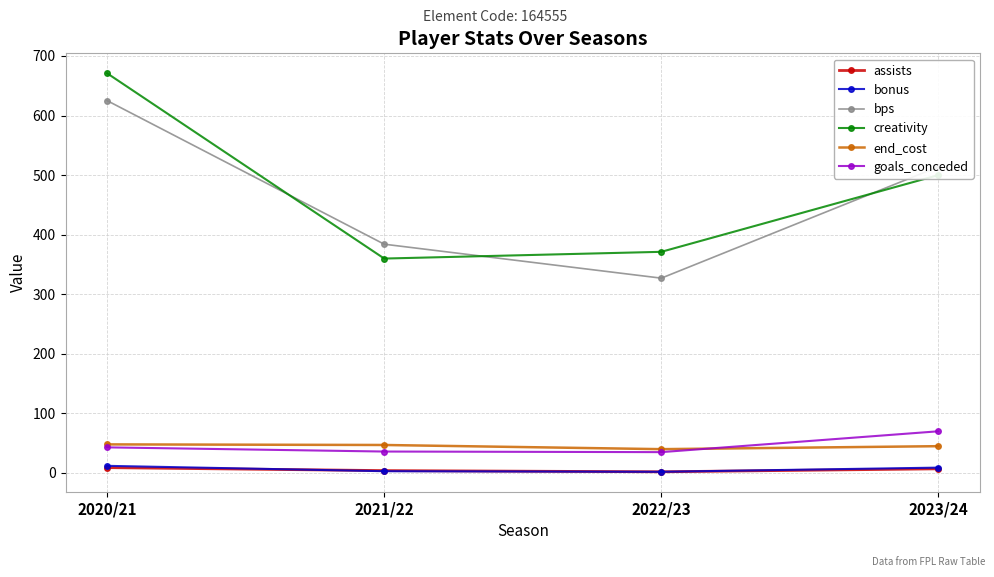

The creativity series shows 371.2 at 2022/23. True or false?

True